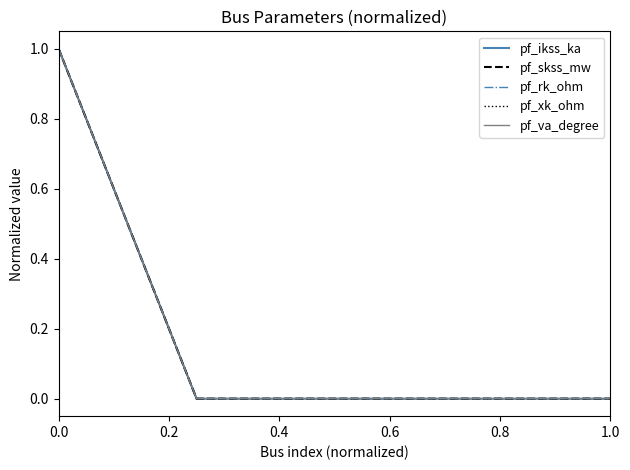

Does the chart have visible grid lines?

No